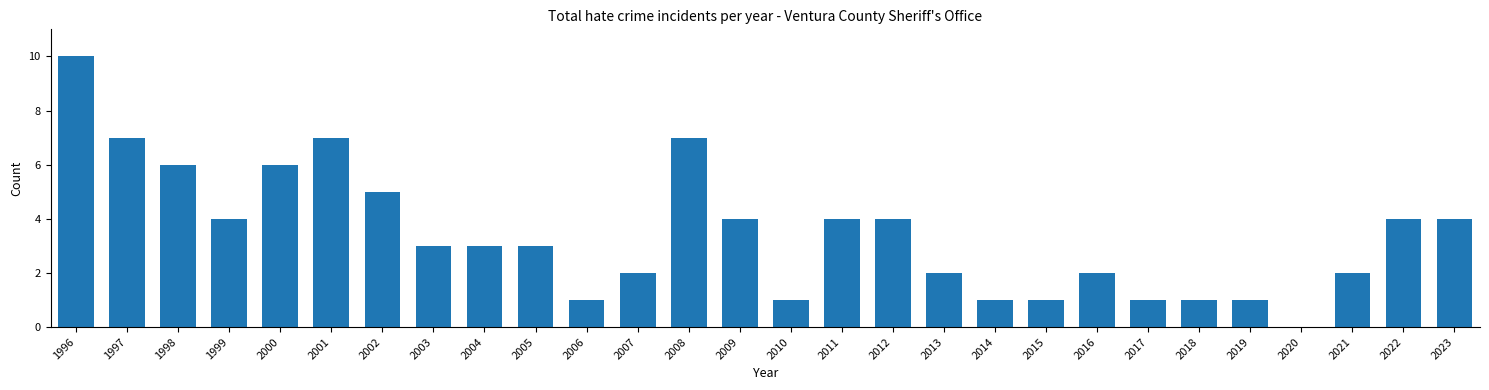

Reading left to right, extract all data points from this chart.

1996=10	1997=7	1998=6	1999=4	2000=6	2001=7	2002=5	2003=3	2004=3	2005=3	2006=1	2007=2	2008=7	2009=4	2010=1	2011=4	2012=4	2013=2	2014=1	2015=1	2016=2	2017=1	2018=1	2019=1	2020=0	2021=2	2022=4	2023=4